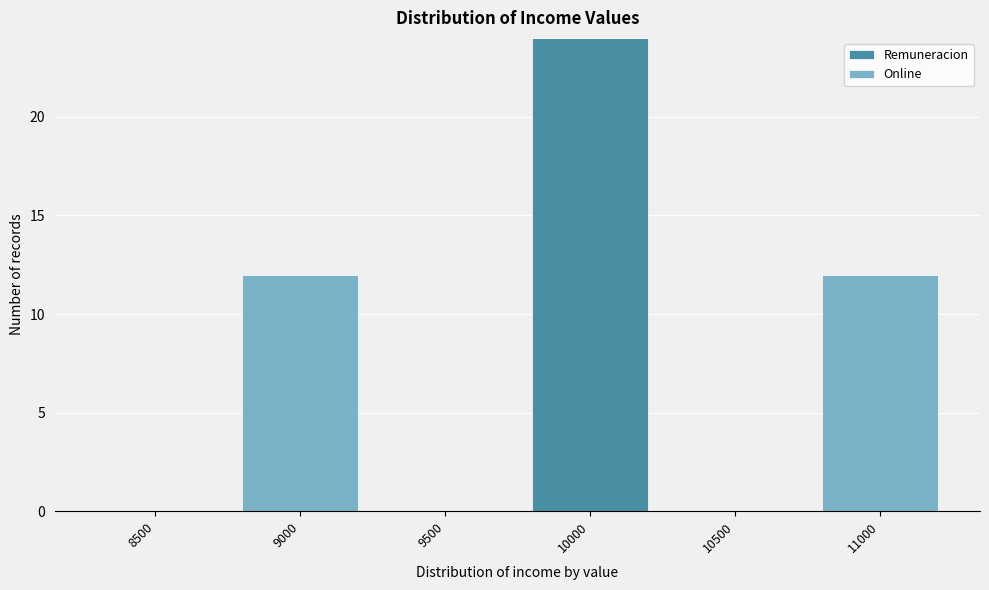

Reading left to right, what are the values for Remuneracion?

8500=0	9000=0	9500=0	10000=24	10500=0	11000=0